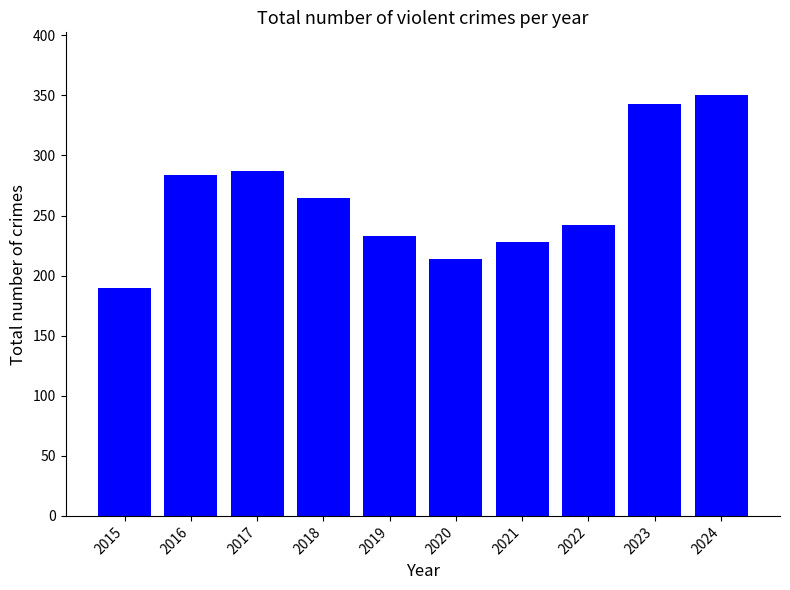

Are the bars horizontal?

No